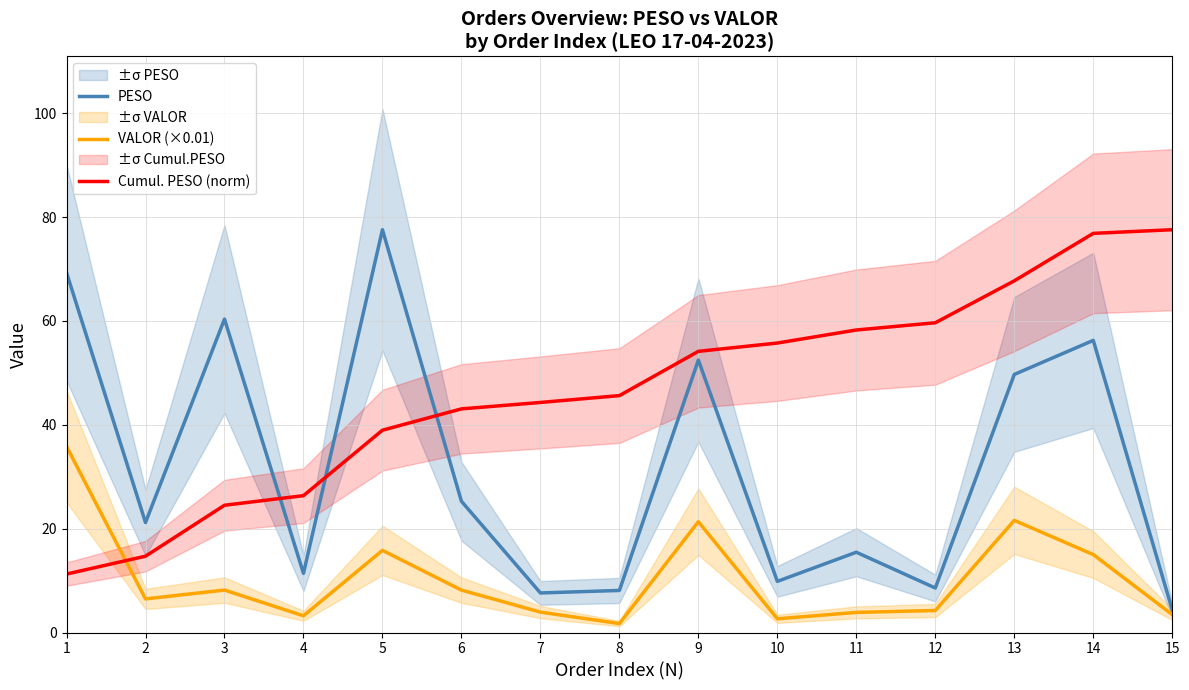

What are all the series names shown in the legend?

PESO, VALOR (×0.01), Cumul. PESO (norm)